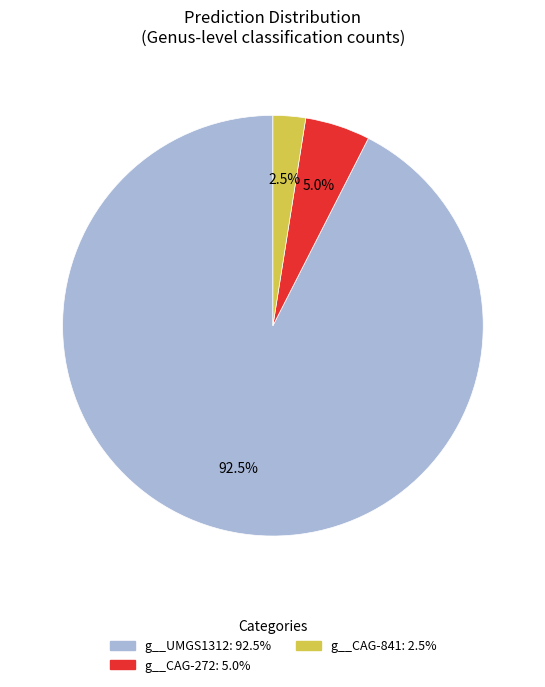

Count the number of slices in the pie.

3